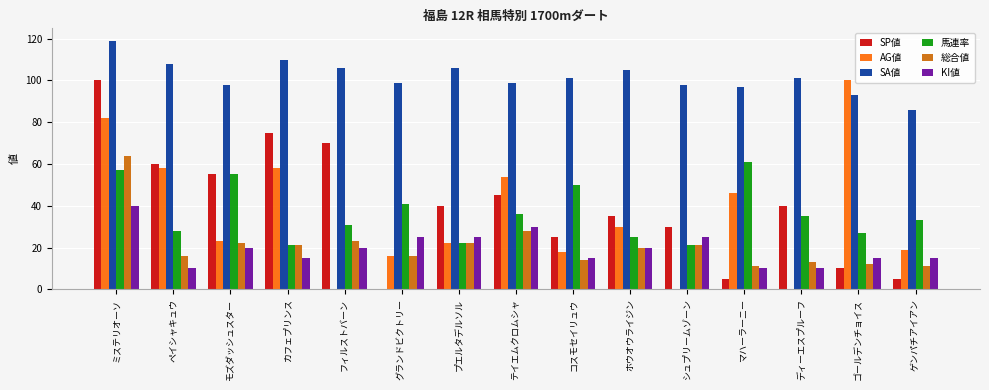

Read the AG値 value at モズダッシュスター.

23